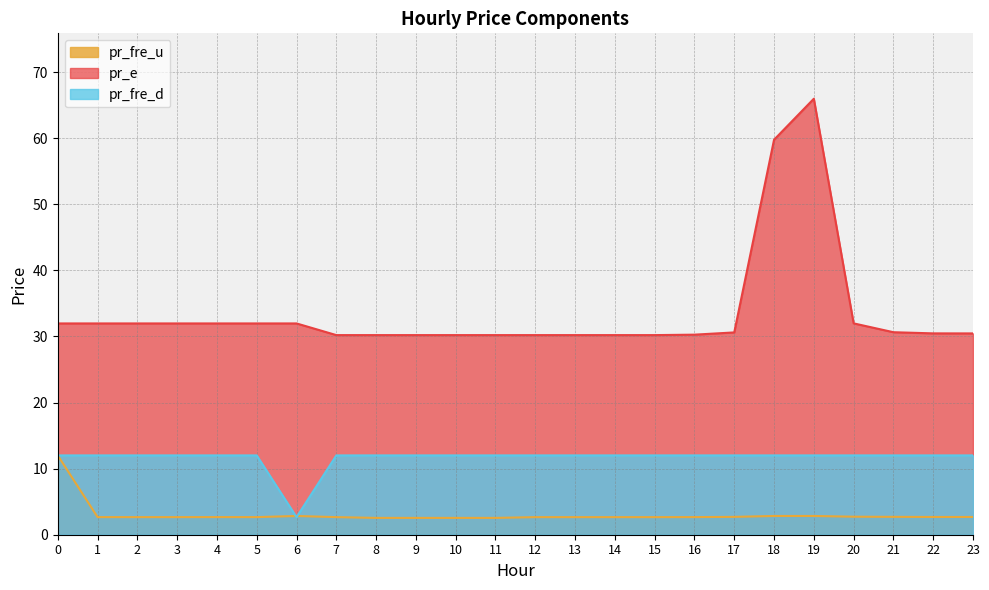

At which category is the sum across all series the highest?

19